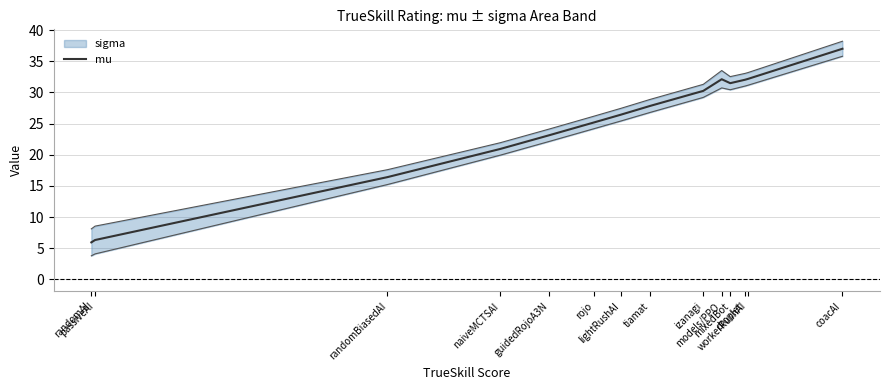

Reading right to left, what are all the values shown in this chart?

37.0	32.2	32.0	31.5	32.1	30.3	27.8	26.4	25.2	23.1	20.9	16.4	6.3	5.9